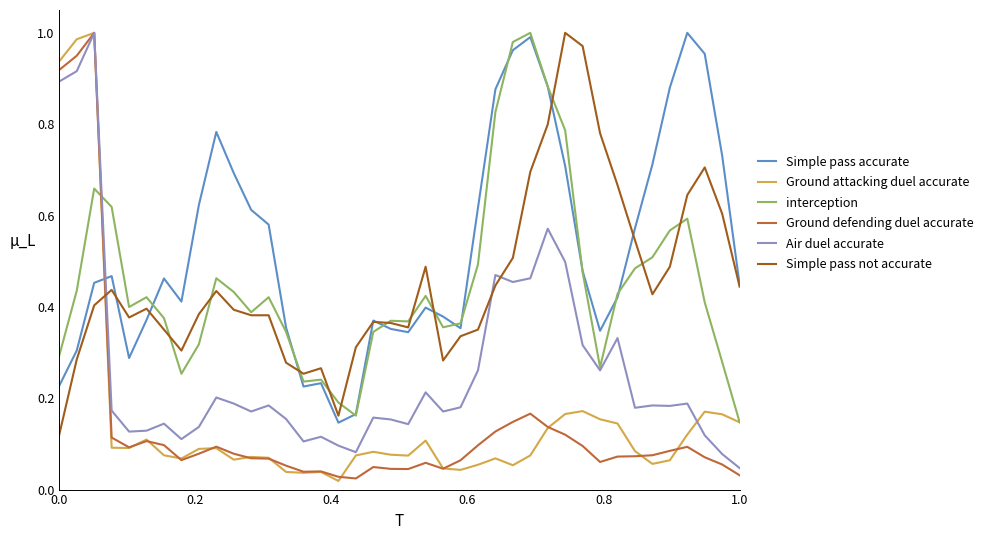

Which series has the largest total across all categories?

Simple pass accurate